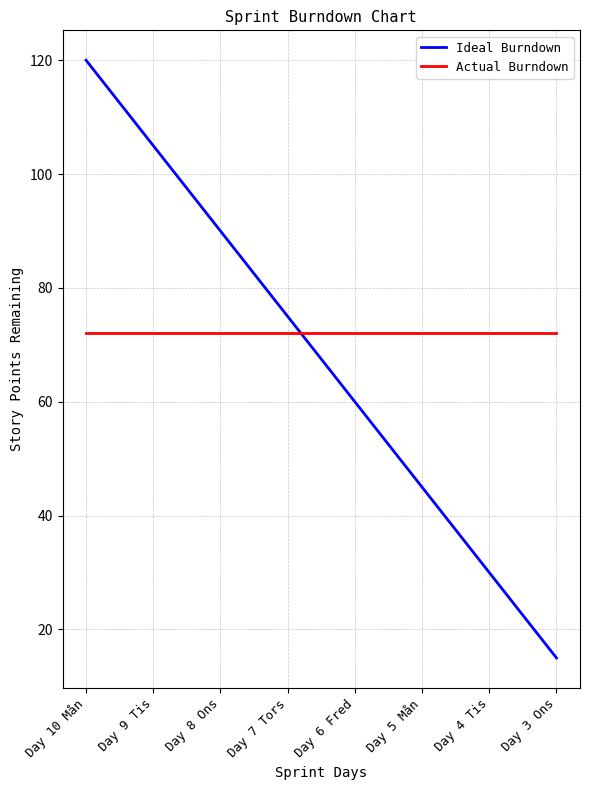

At which category does the chart reach its minimum across all series?

Day 3 Ons